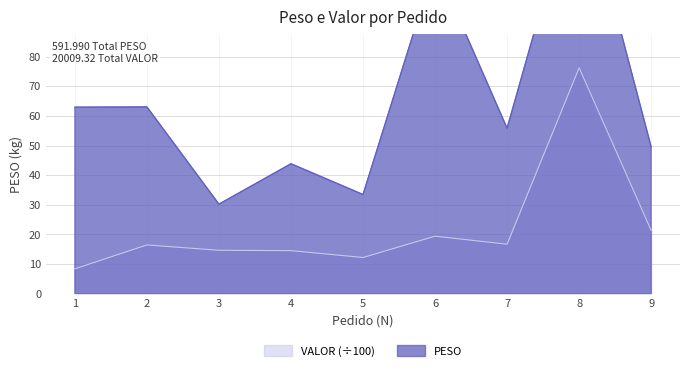

In PESO, how many points are lower than both neighbors (excluding endpoints)?

3